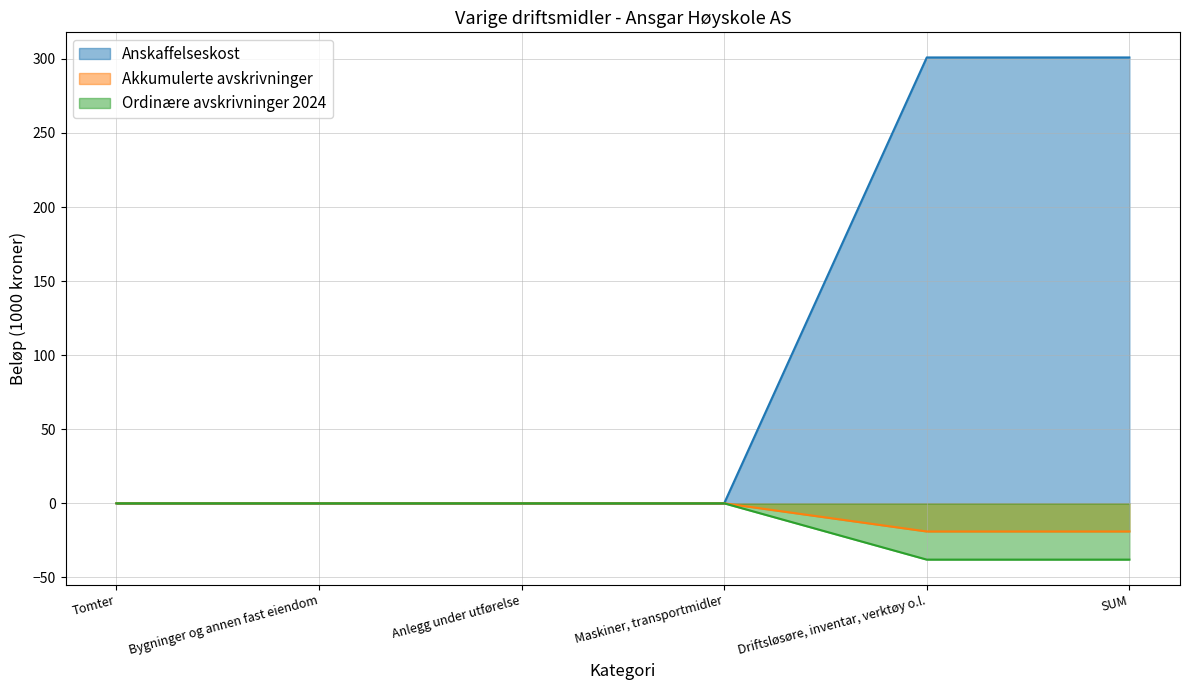

Reading right to left, extract all data points from this chart.

Anskaffelseskost: SUM=301	Driftsløsøre, inventar, verktøy o.l.=301	Maskiner, transportmidler=0	Anlegg under utførelse=0	Bygninger og annen fast eiendom=0	Tomter=0
Akkumulerte avskrivninger: SUM=-19	Driftsløsøre, inventar, verktøy o.l.=-19	Maskiner, transportmidler=0	Anlegg under utførelse=0	Bygninger og annen fast eiendom=0	Tomter=0
Ordinære avskrivninger 2024: SUM=-38	Driftsløsøre, inventar, verktøy o.l.=-38	Maskiner, transportmidler=0	Anlegg under utførelse=0	Bygninger og annen fast eiendom=0	Tomter=0